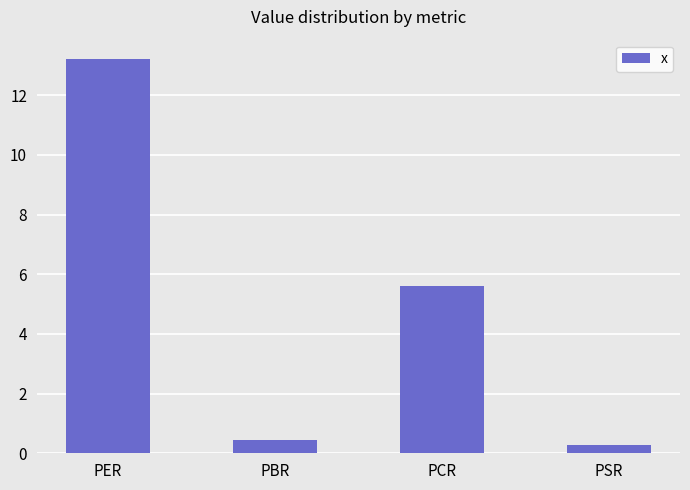

Rank the categories by value from lowest to highest.

PSR, PBR, PCR, PER